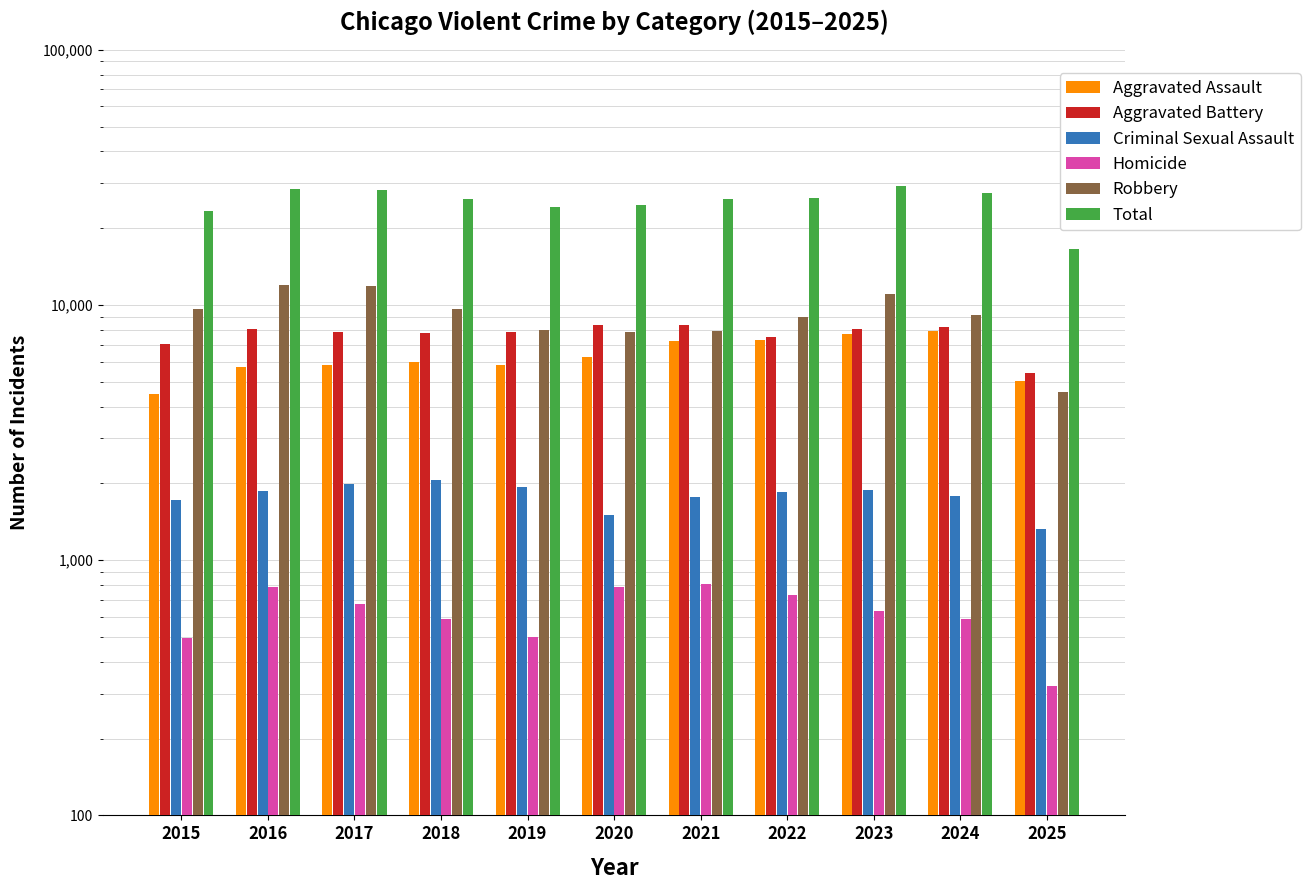

What is the difference between the highest and lowest values at 2019?

23626